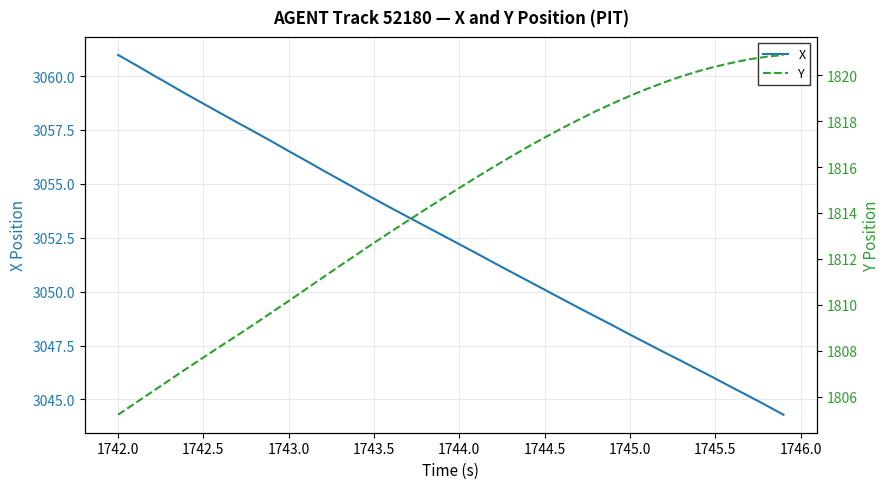

At which label does X first exceed 3052?

1742.0